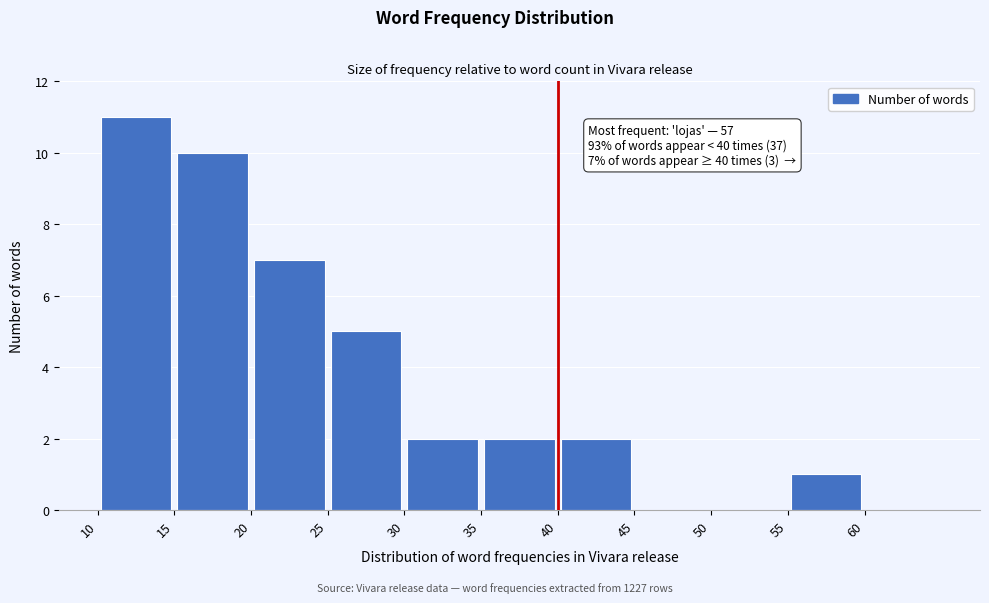

Over which range of the x-axis is the bar tallest?

10 to 15